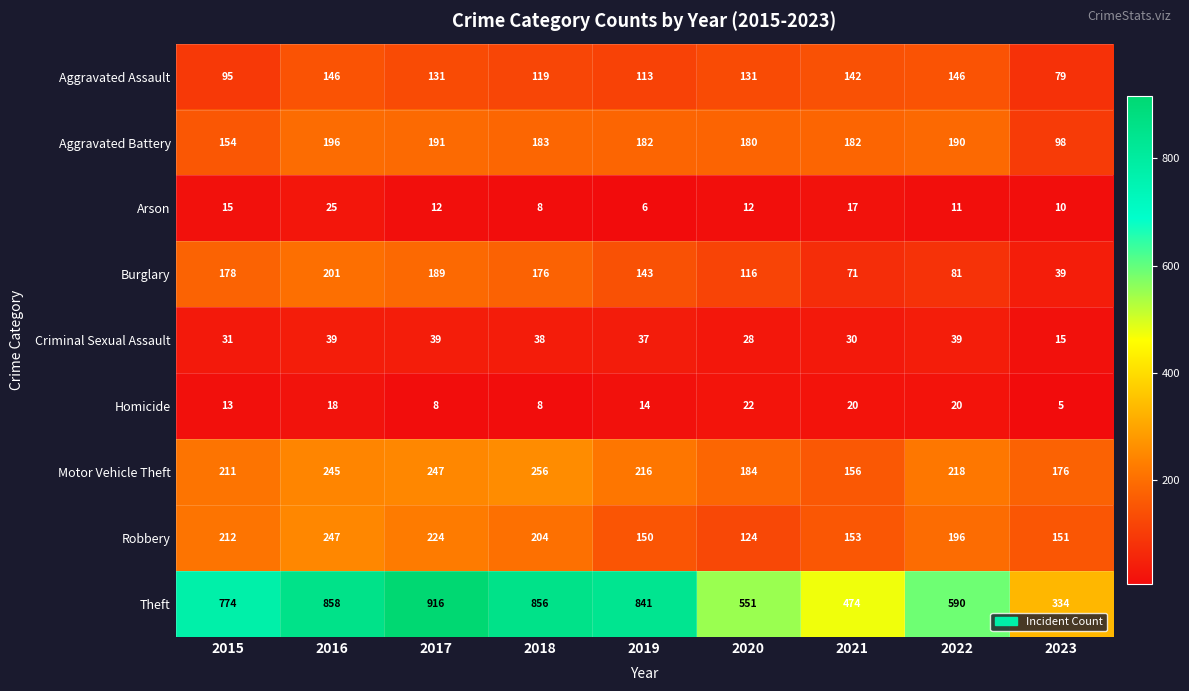

Which series has the largest total across all categories?

Theft